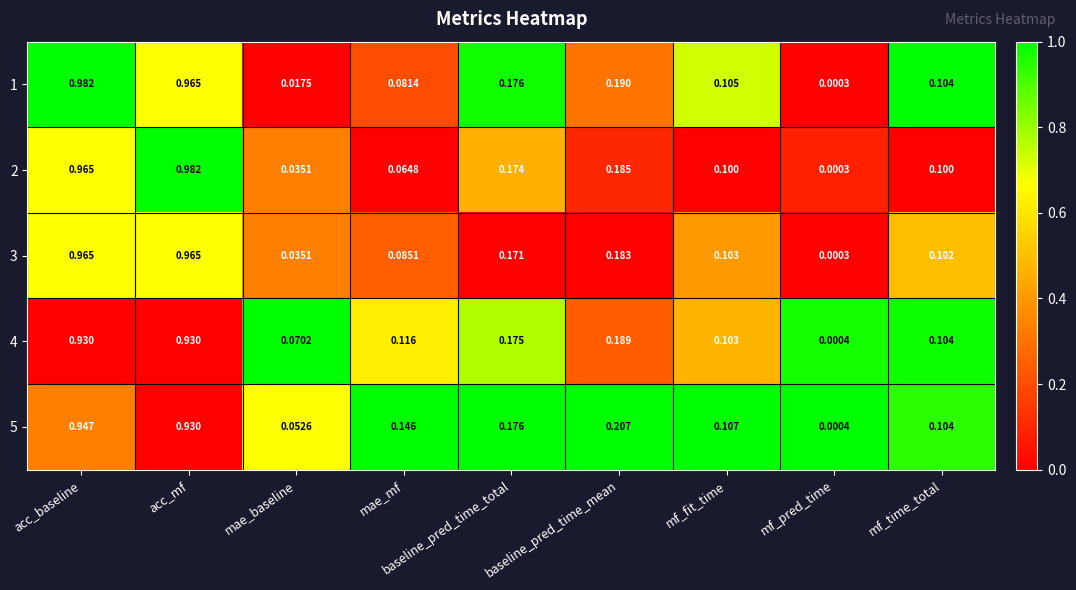

Is the value of 5 at mf_pred_time greater than the value of 4 at baseline_pred_time_total?

No